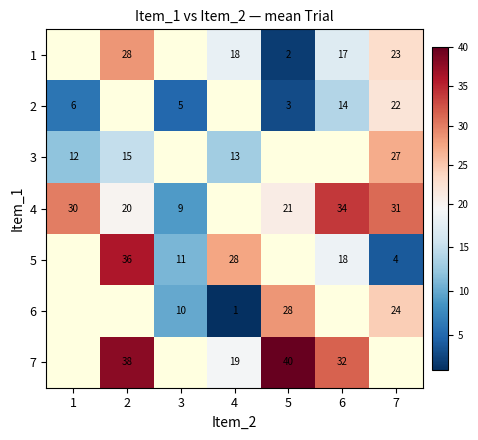

True or false: 2 has a value of 14.0 at 6.

True